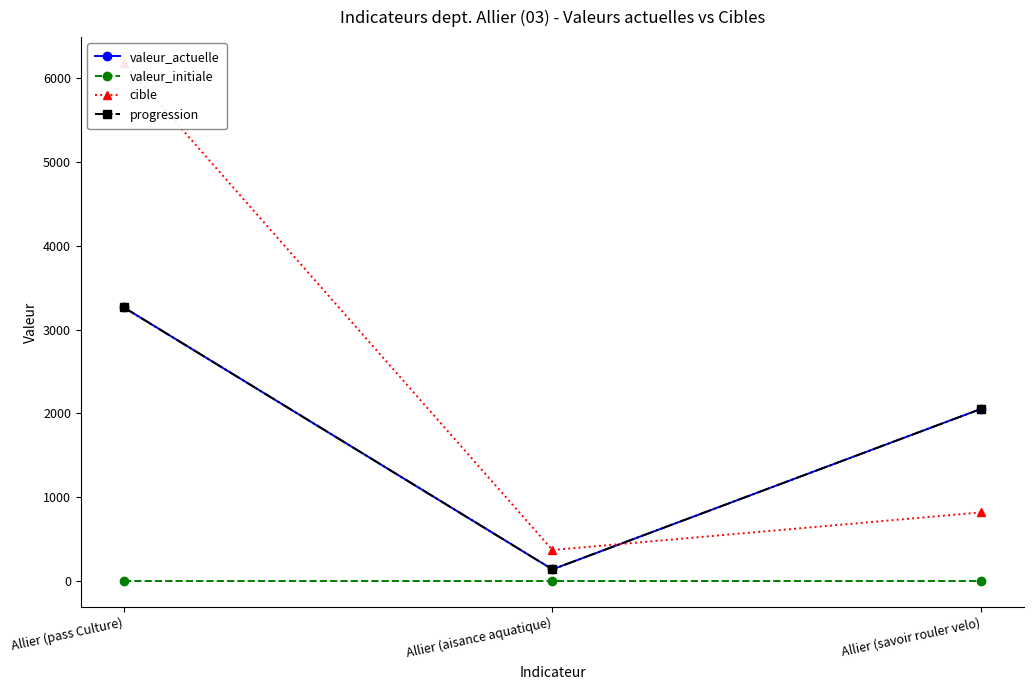

What is the approximate value of cible at Allier (pass Culture), to the nearest 50?

6200